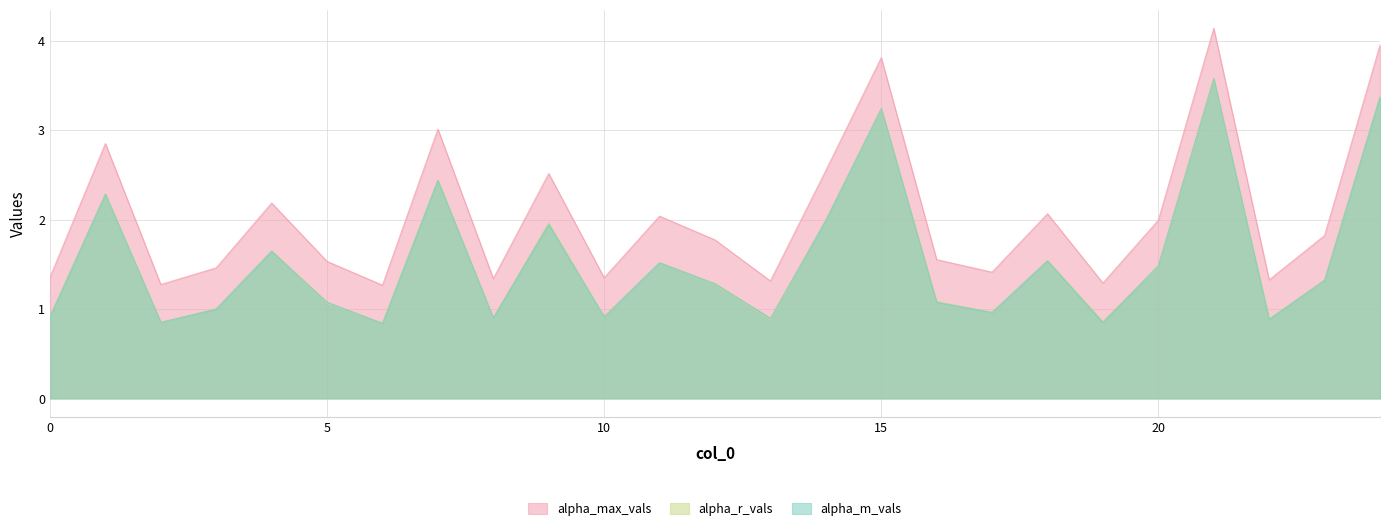

True or false: alpha_max_vals has more than 0 interior local peaks.

True